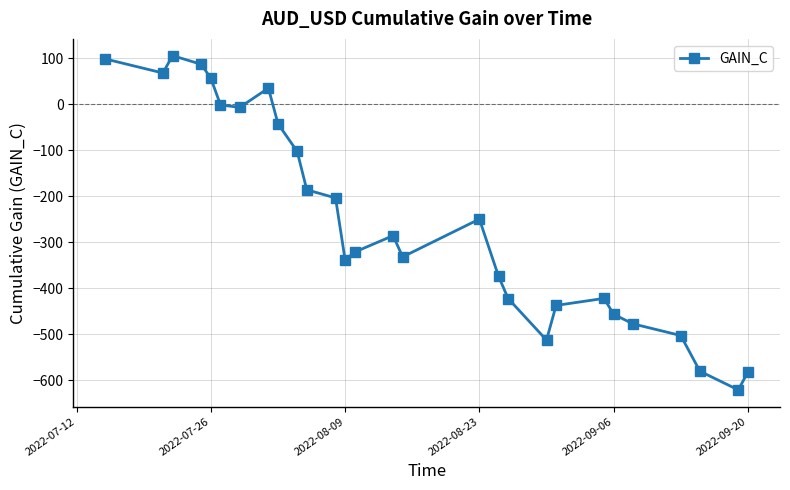

How many distinct data groups are displayed?

1